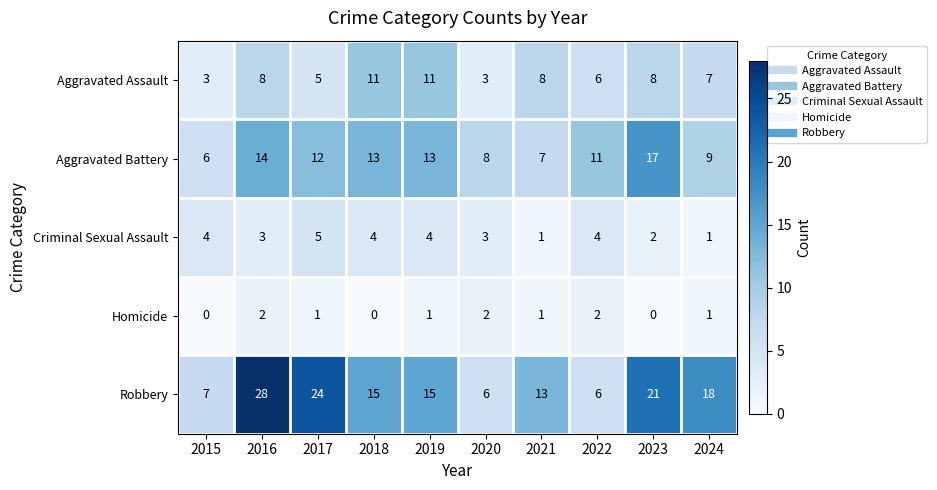

List the series in order of their peak value, highest first.

Robbery, Aggravated Battery, Aggravated Assault, Criminal Sexual Assault, Homicide